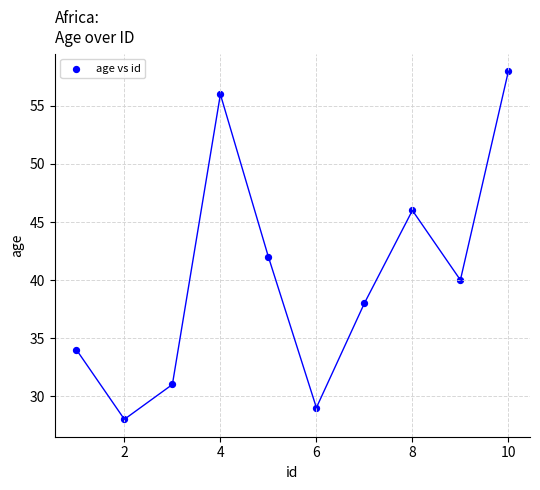

What is the average X value?

6